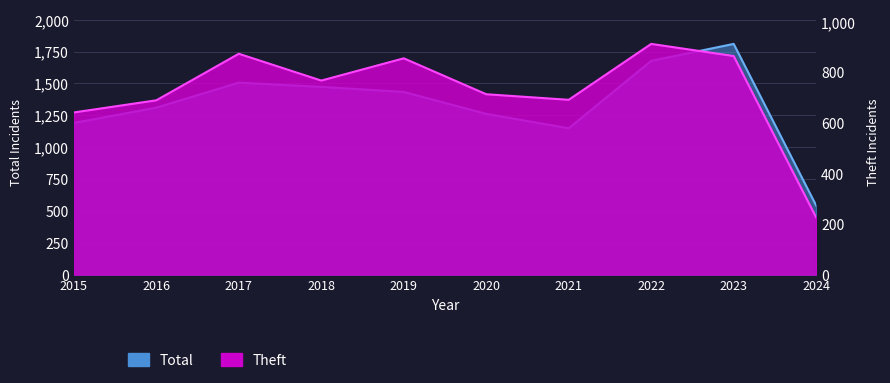

Which category has the lowest value in the Theft series?

2024